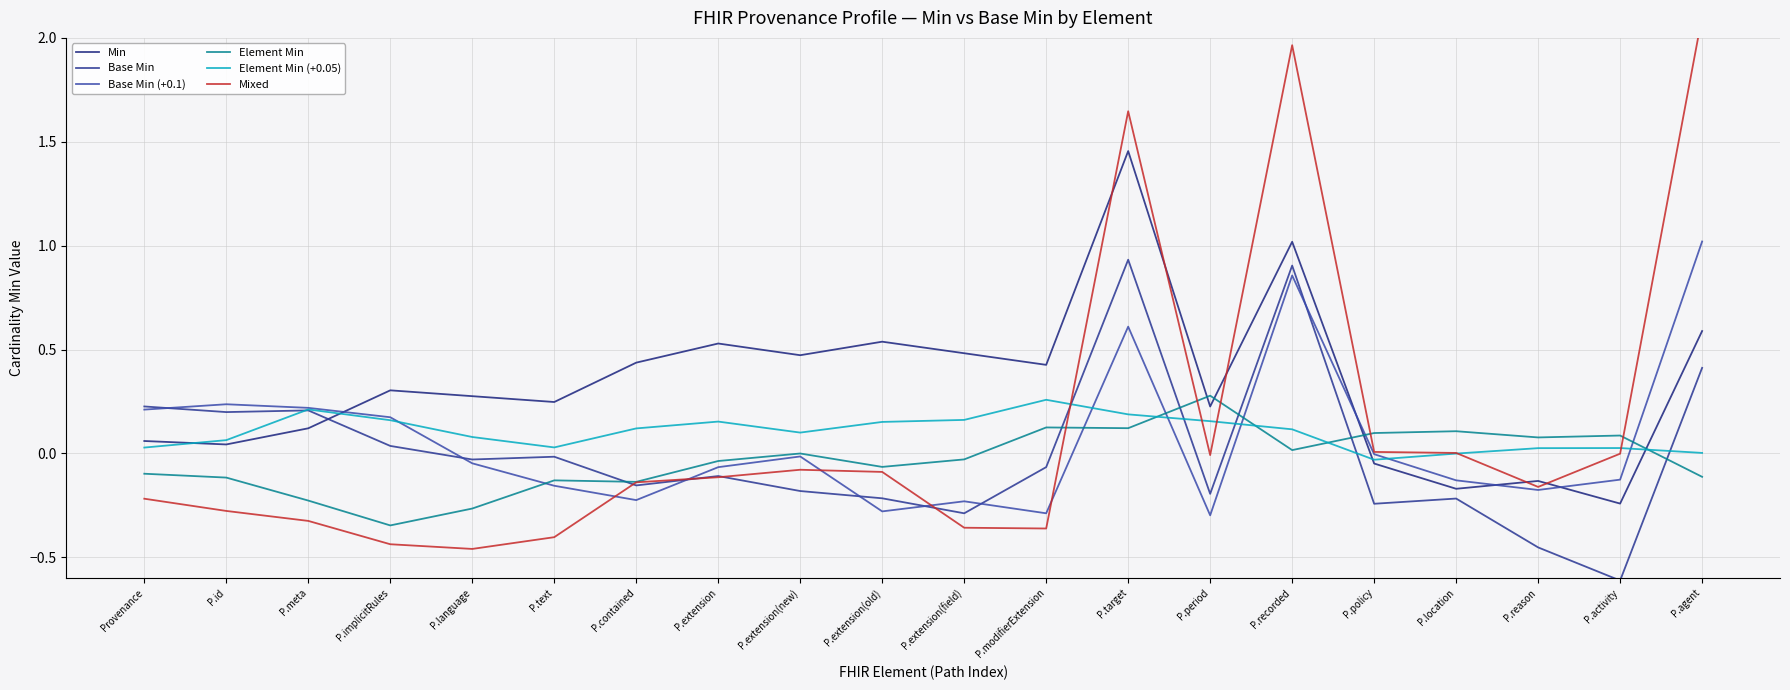

At which label is Min closest to 0?

P.id